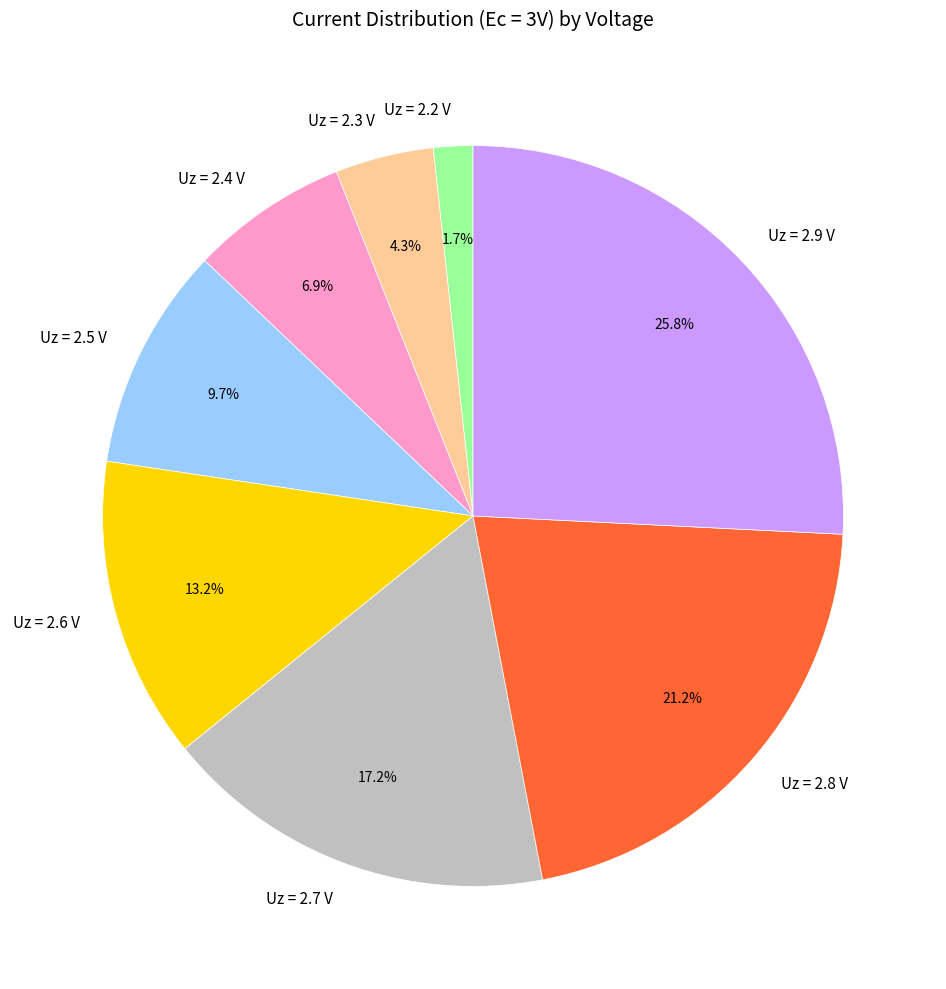

Is the sum of Uz = 2.7 V and Uz = 2.3 V greater than half?

No